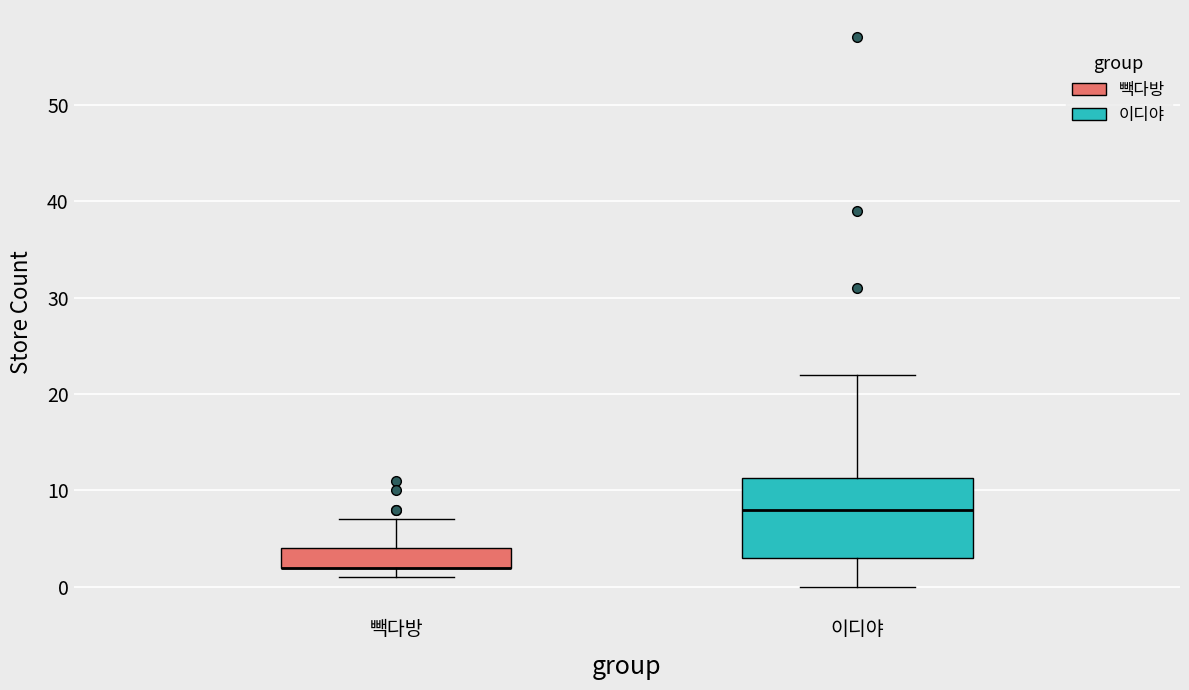

Reading left to right, read every box against the y-axis: the position of its median line, the range the box covers, and the ends of its whiskers. The values are not printed on the chart, so give them approximately, as read against the axis.

빽다방: median 2 (drawn on the box's lower edge), box 2 to 4, whiskers 1 to 7
이디야: median 8, box 3 to 11, whiskers 0 to 22